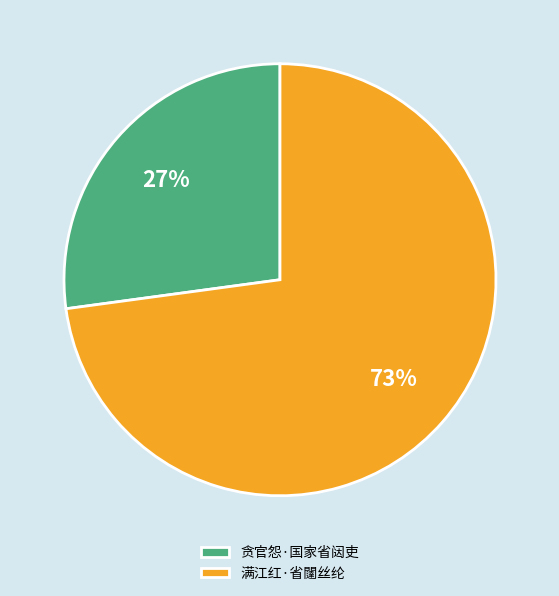

What is the ratio of the value at 满江红·省闥丝纶 to the value at 贪官怨·国家省闼吏?

2.7